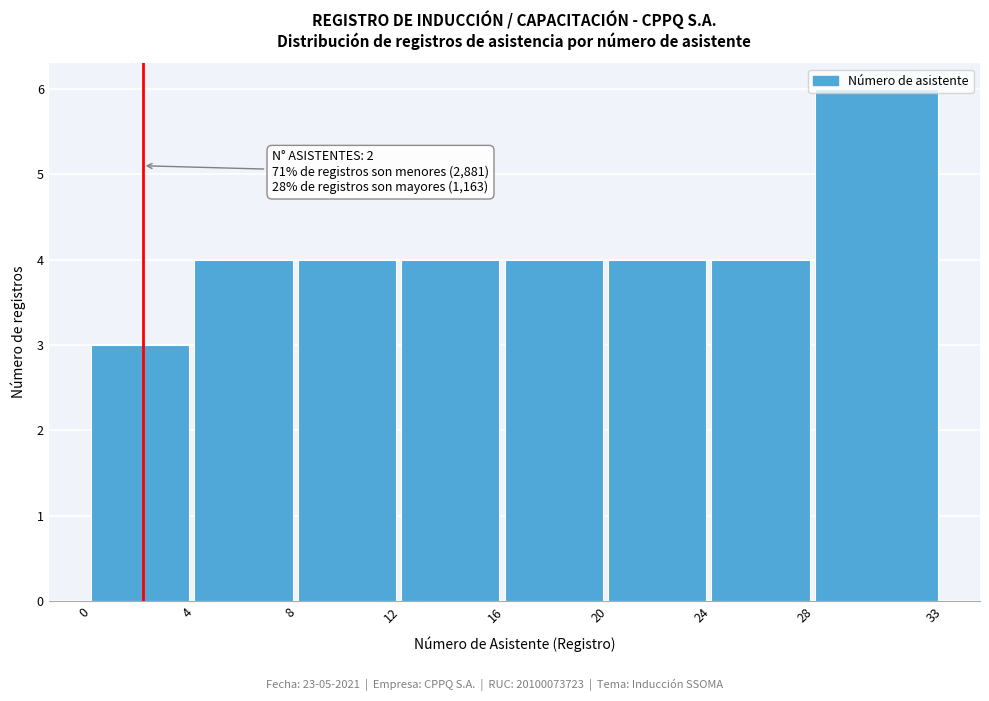

Over which range of the x-axis is the bar tallest?

28 to 33